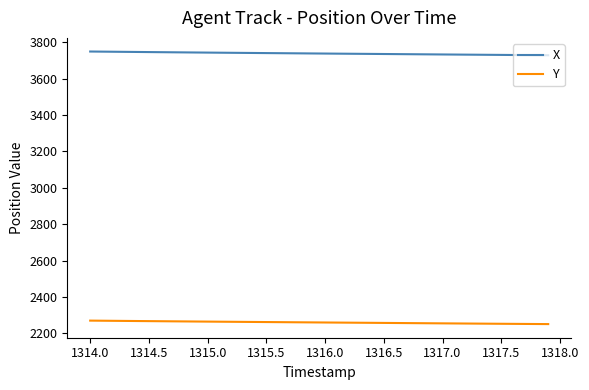

What is the maximum value for Y?

2270.7